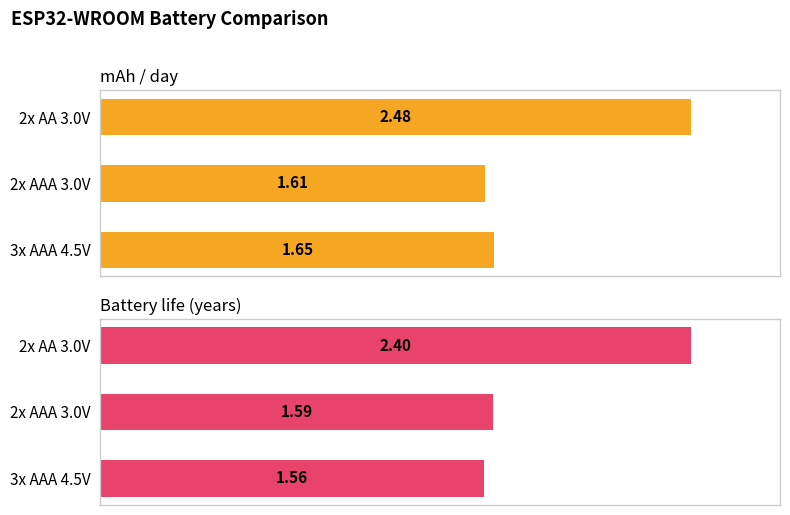

The value of Battery life (years) at 2x AA 3.0V is 1.7. True or false?

False